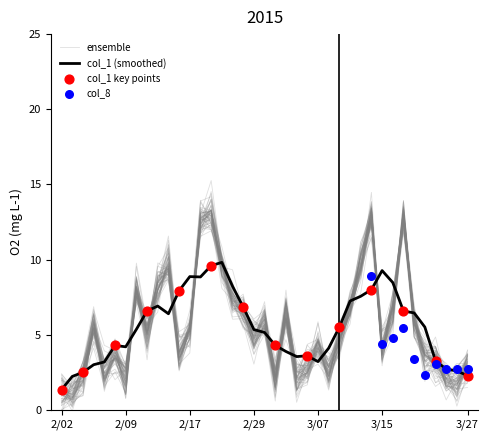

What is the ratio of the value at 101/02/20 to the value at 101/03/09?

2.6